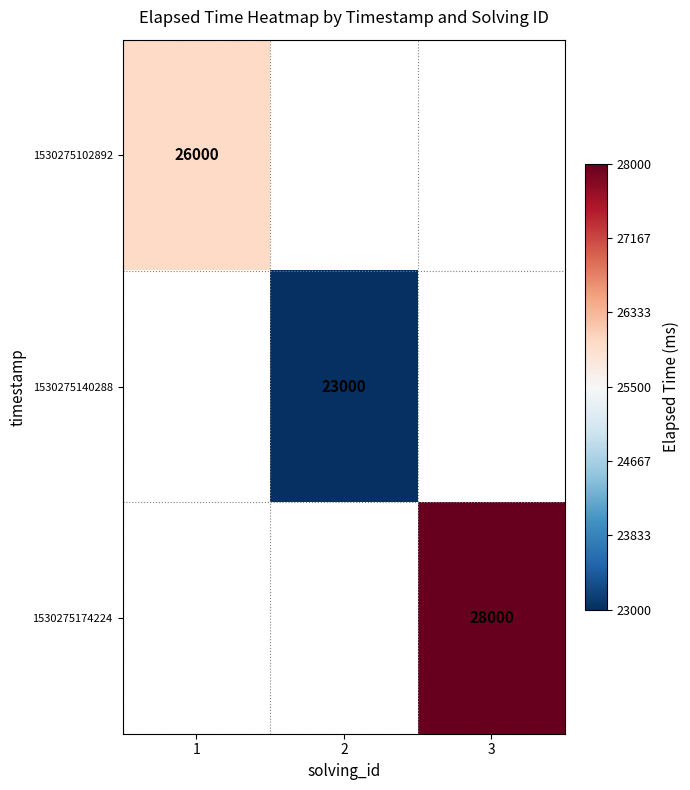

The 1530275102892 series shows 39197 at 1. True or false?

False